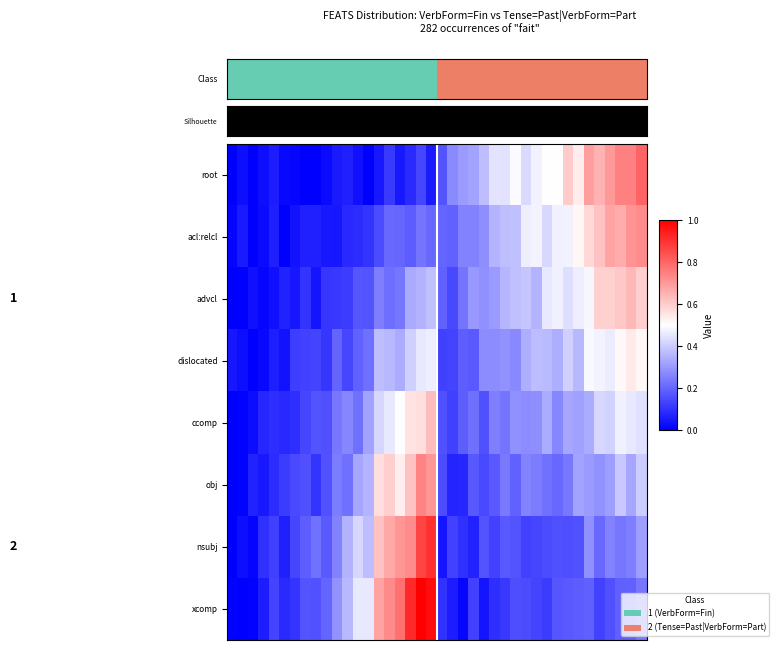

List the series in order of their peak value, lowest first.

dislocated, ccomp, advcl, acl:relcl, obj, root, nsubj, xcomp